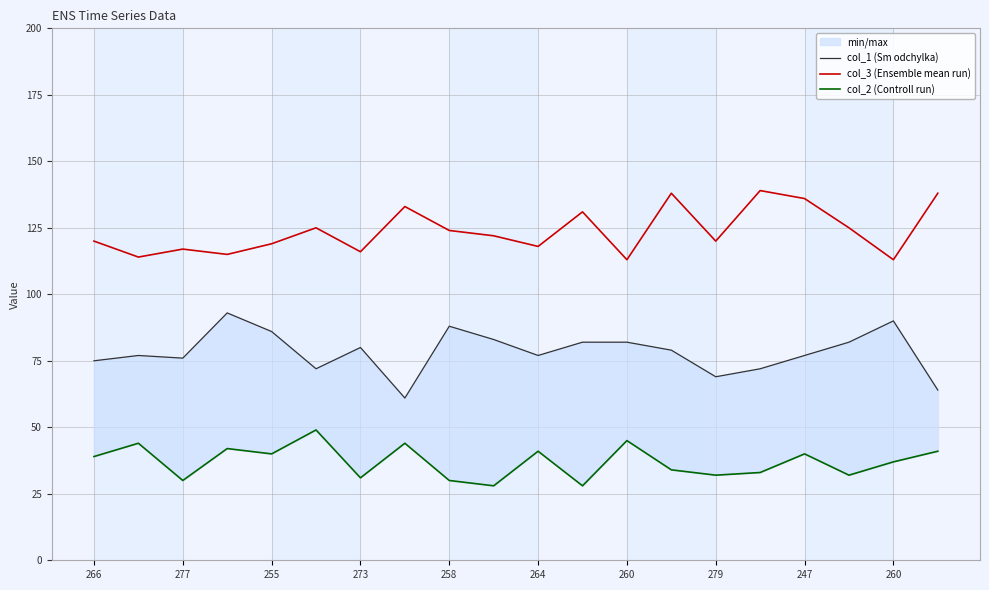

What value does the col_3 (Ensemble mean run) series have at 255?

119